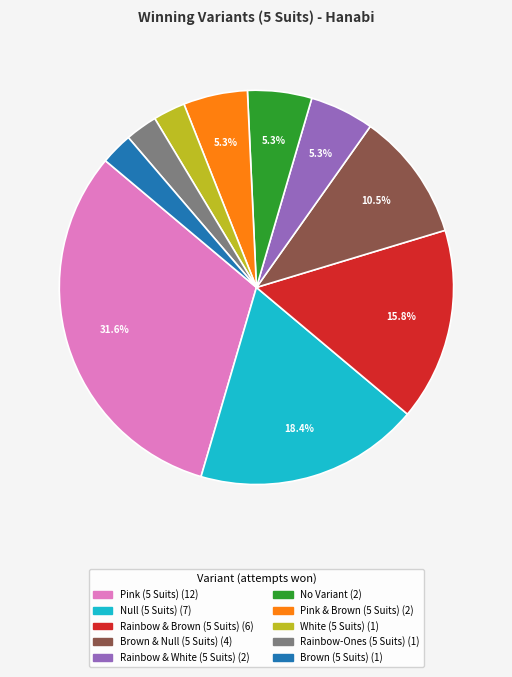

Does Brown (5 Suits) represent more than half of the total?

No